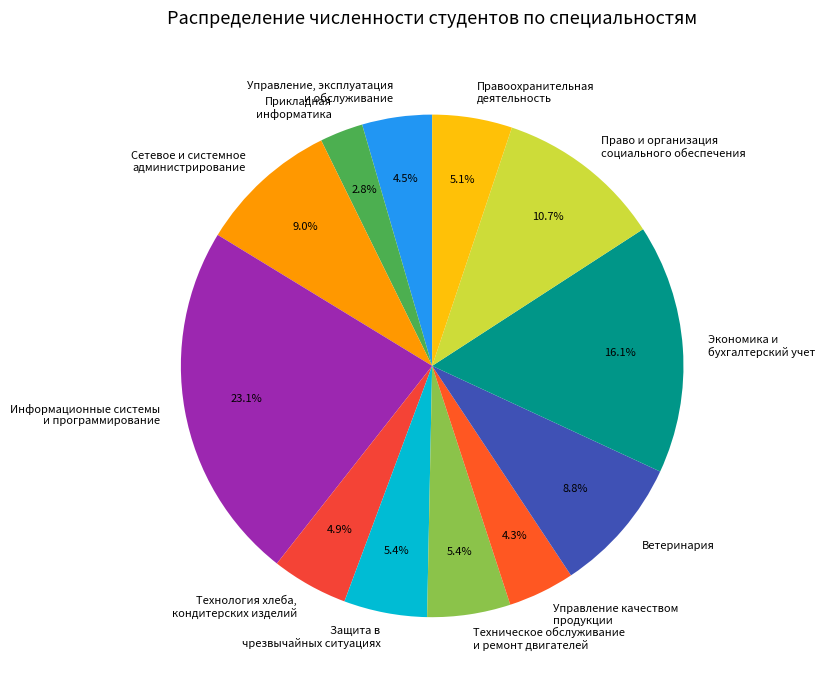

To the nearest percent, what is the average slice percentage?

8%